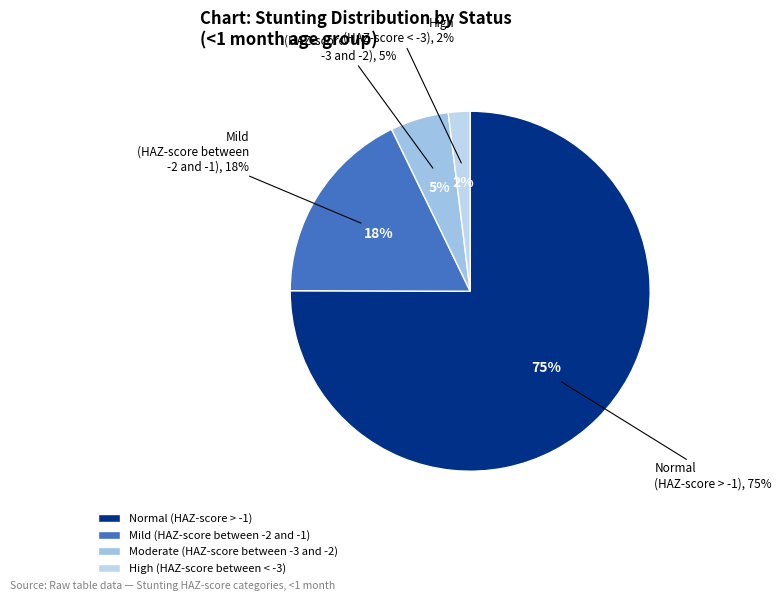

Which category has the smallest portion of the pie?

High (HAZ-score between < -3)